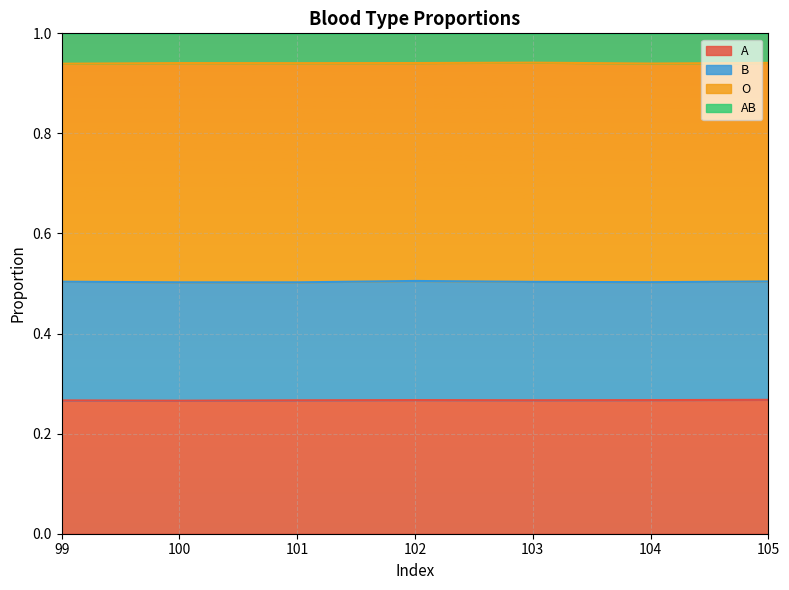

Is it true that A equals 0.1 at 99?

False